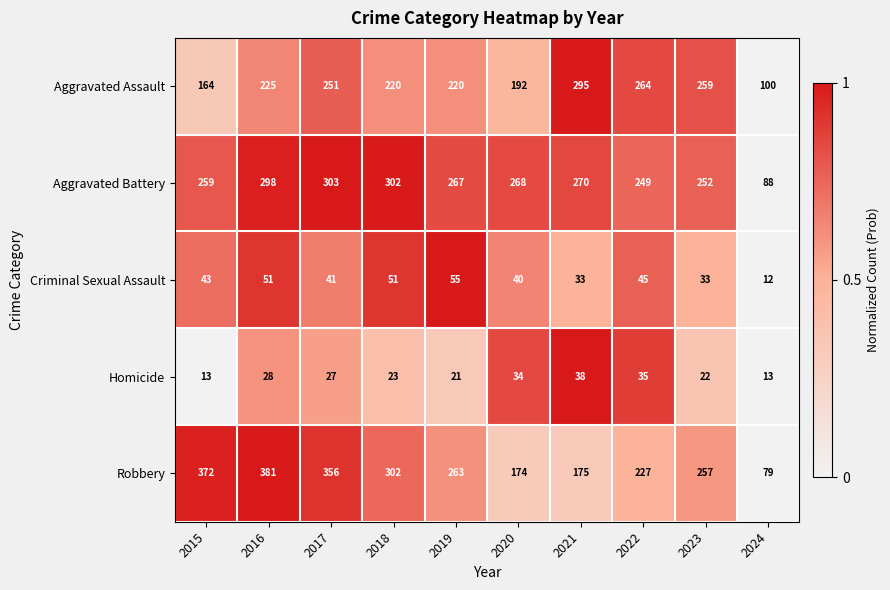

Rank the series at 2022 from lowest to highest value.

Homicide, Criminal Sexual Assault, Robbery, Aggravated Battery, Aggravated Assault